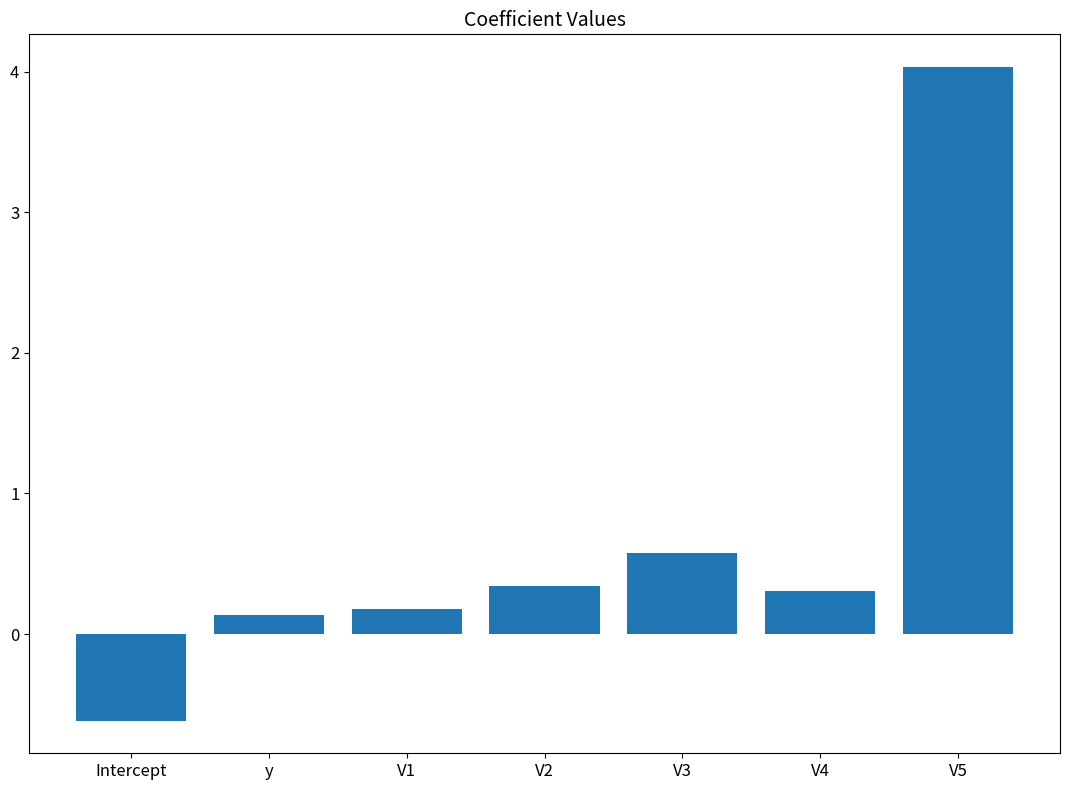

How many series are shown in this chart?

1